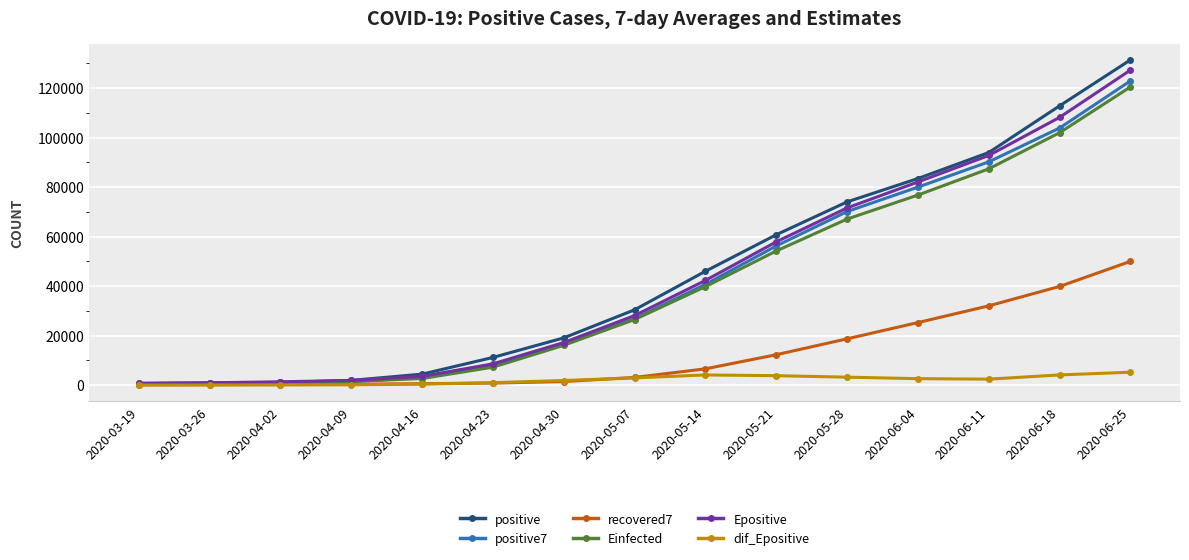

What is the label of the 8th point from the right?

2020-05-07